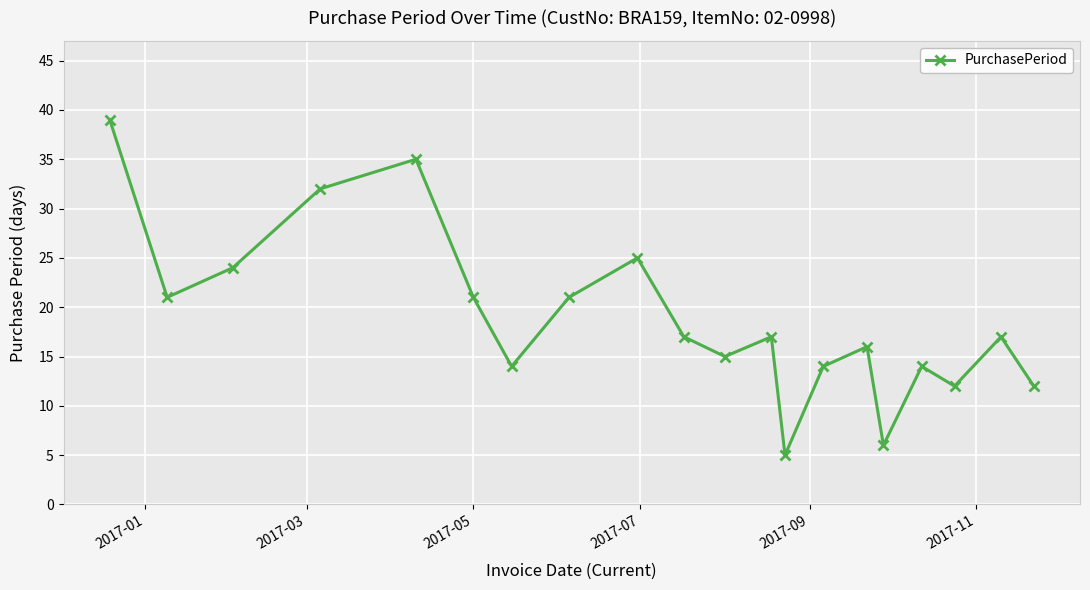

What is the sum of all values?

377